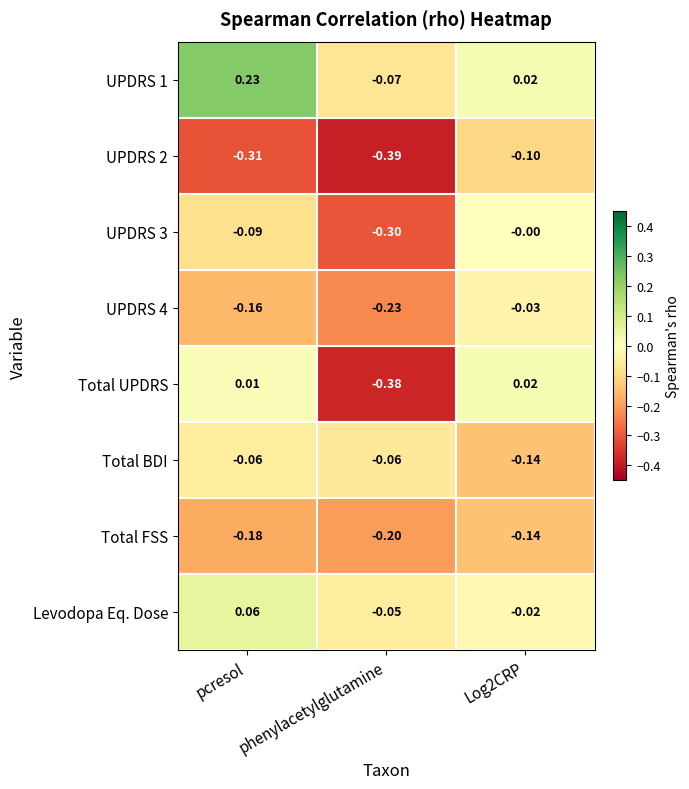

Which series has the largest range (max minus min)?

Total UPDRS